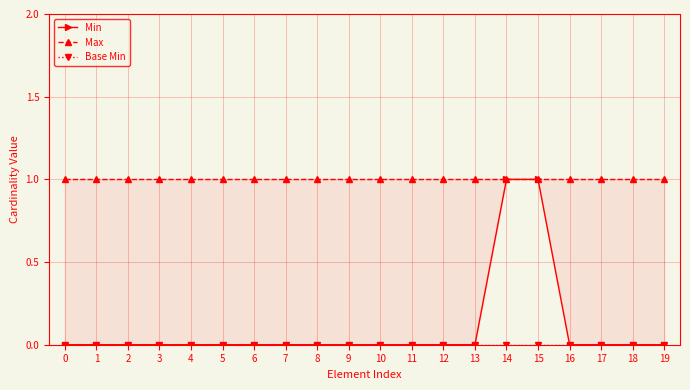

How many lines are shown in the chart?

3